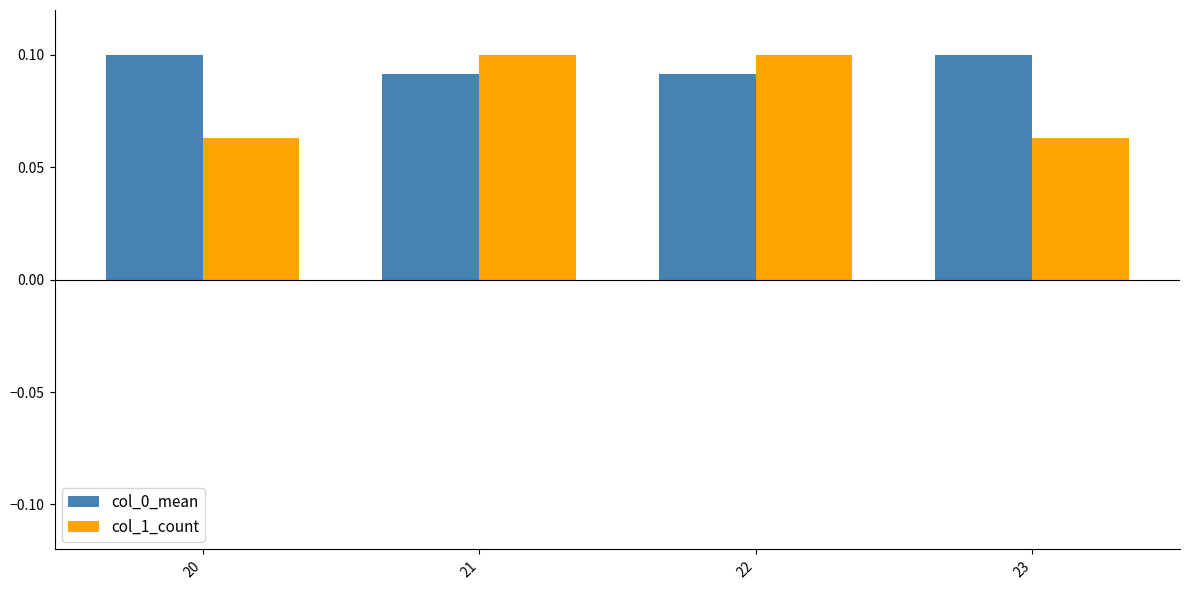

How many groups of bars are there?

4